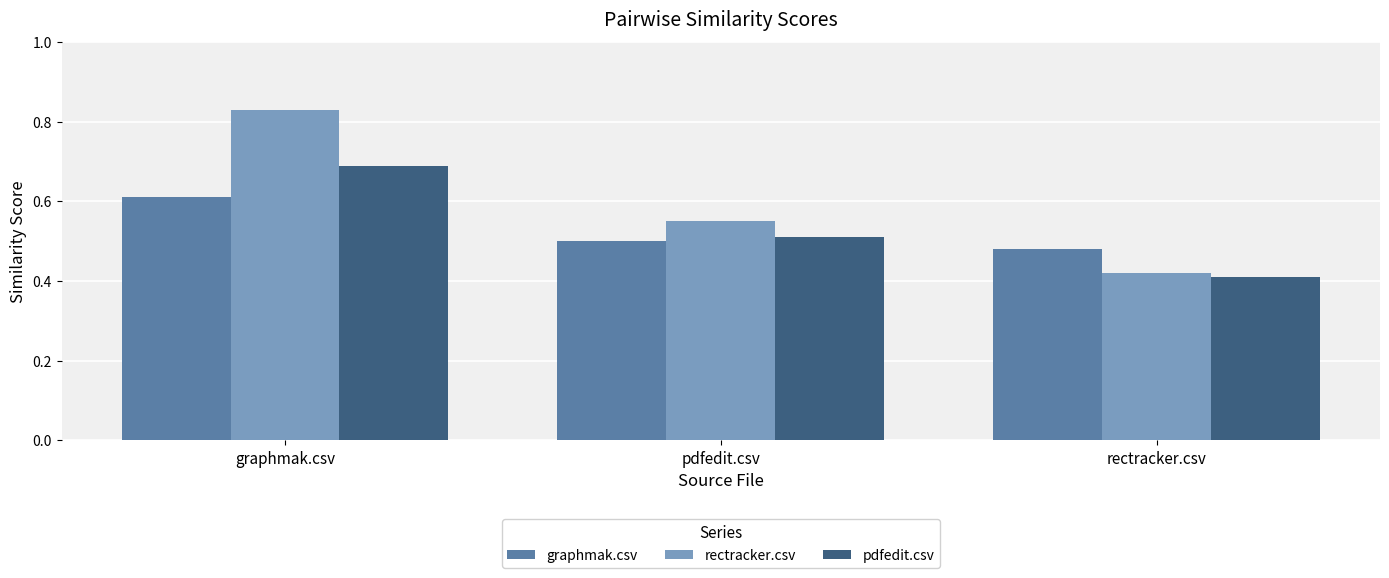

What is the sum of all graphmak.csv values?

1.6